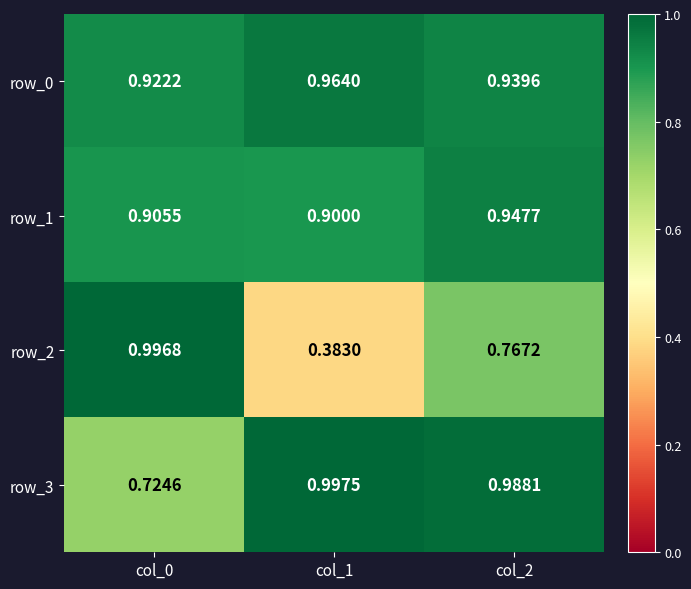

Is the value of row_2 at col_1 greater than the value of row_0 at col_0?

No